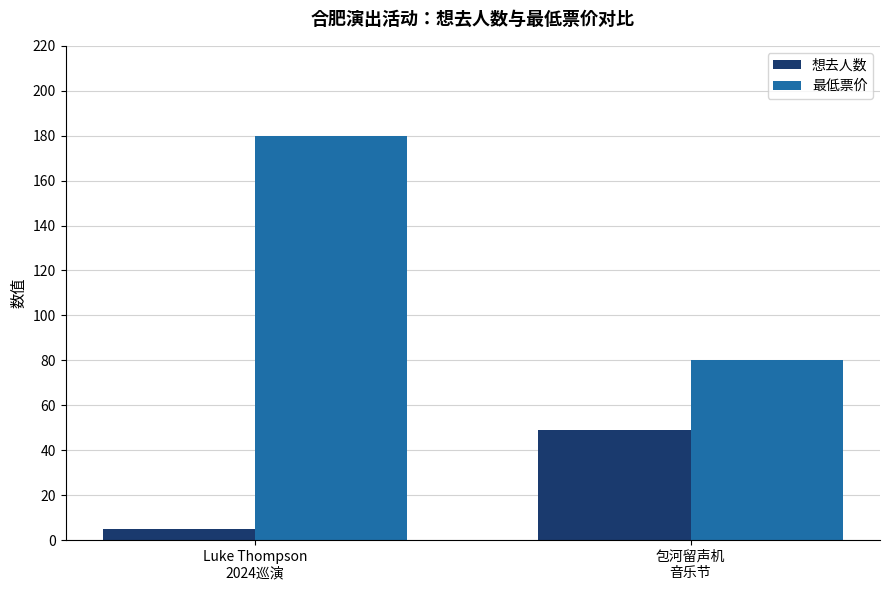

What is the difference between the 想去人数 values at Luke Thompson
2024巡演 and 包河留声机
音乐节?

44